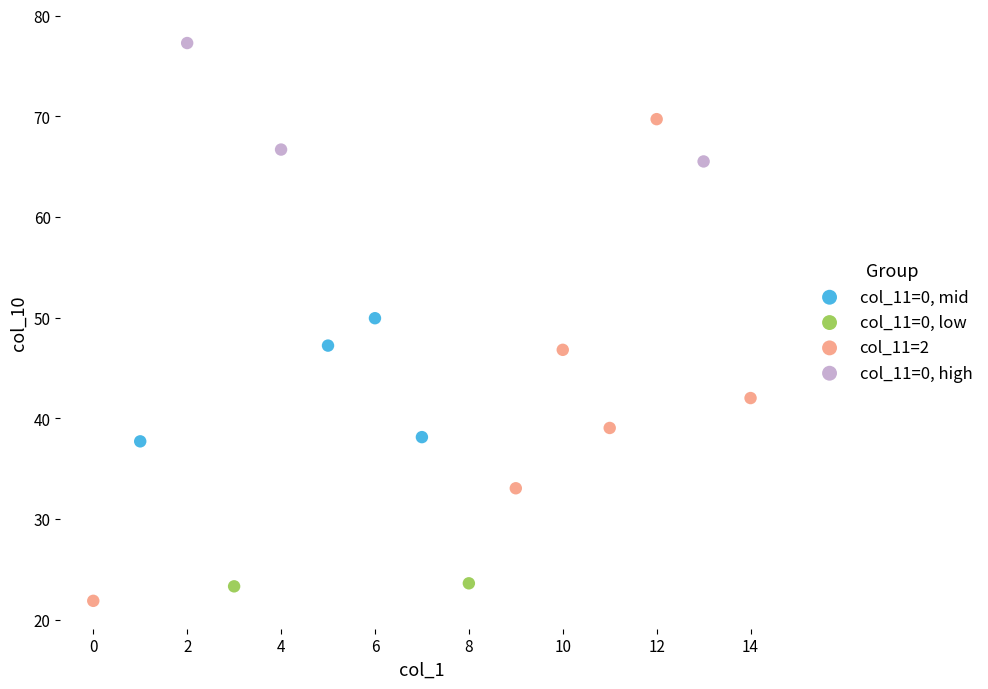

Which series has the largest Y range (max minus min)?

col_11=2